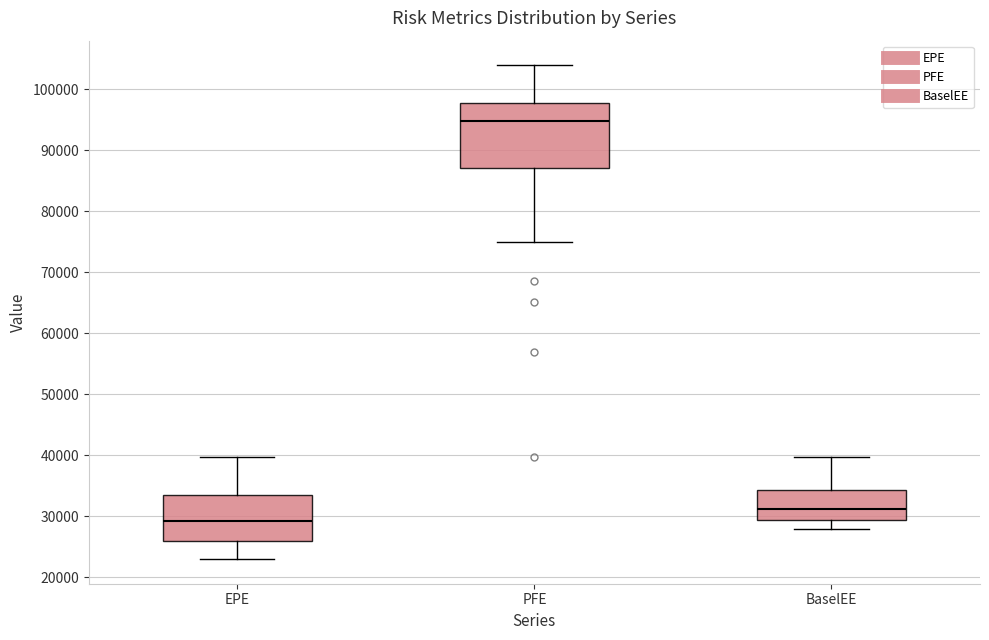

Comparing the boxes themselves (not the whiskers), which one is the tallest?

PFE